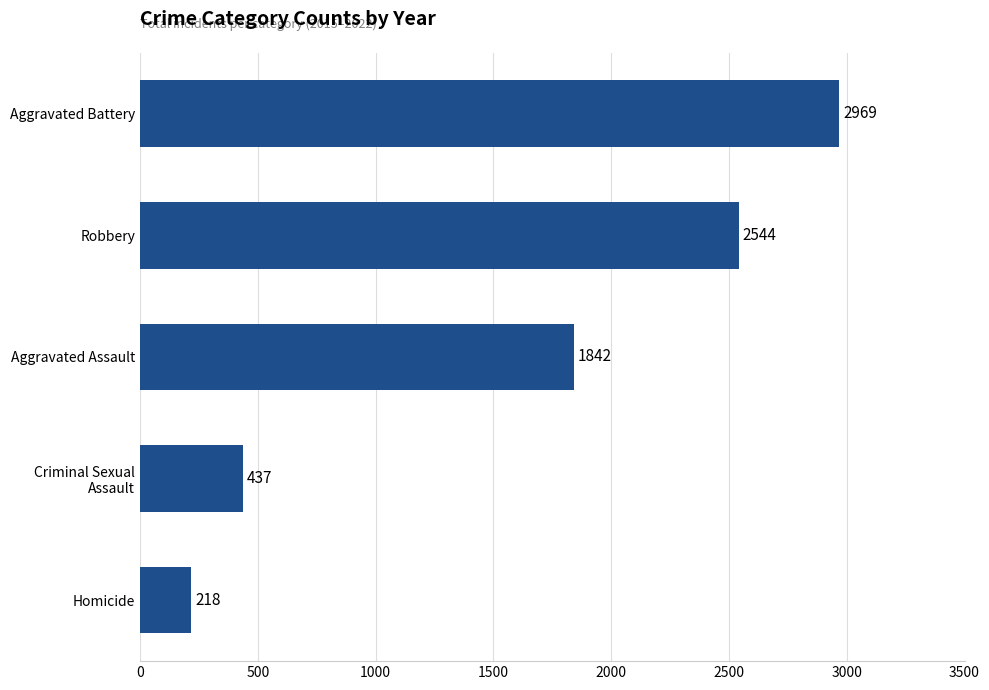

Which category has the highest value across all series?

Aggravated Battery